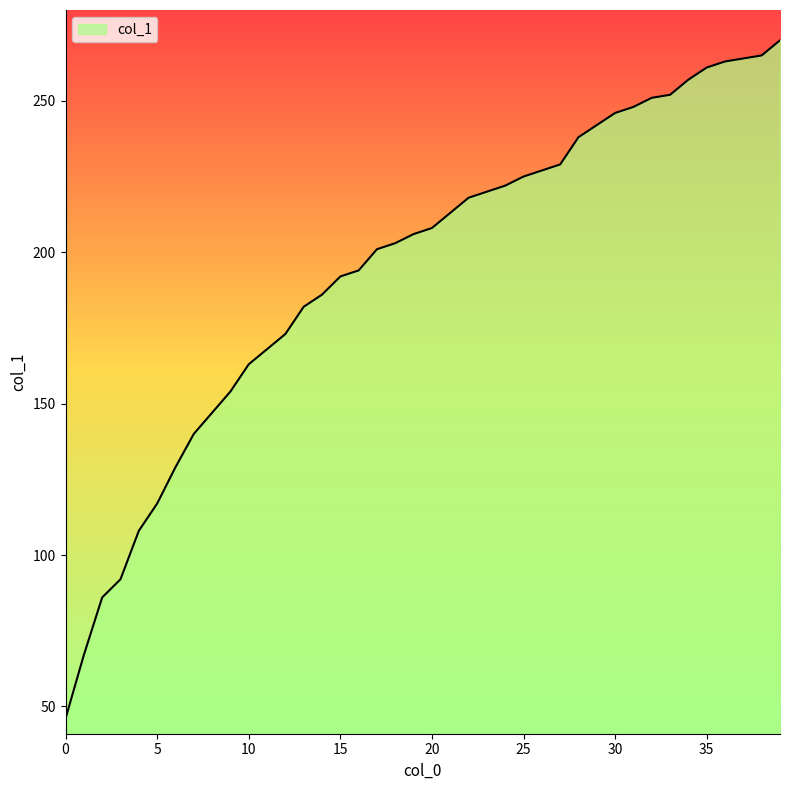

What is the difference between the maximum and minimum values?

224